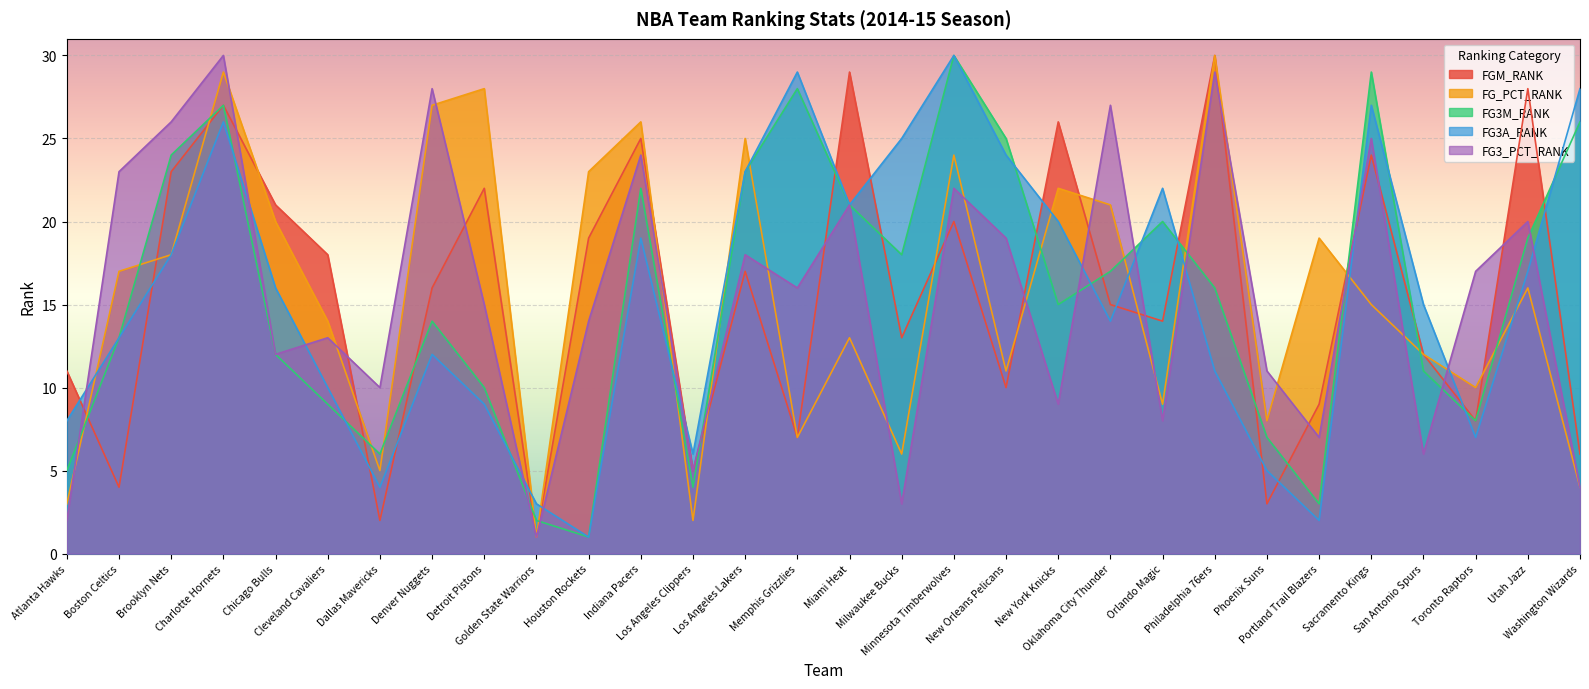

Reading left to right, list all the values displayed in this chart.

FGM_RANK: Atlanta Hawks=11	Boston Celtics=4	Brooklyn Nets=23	Charlotte Hornets=27	Chicago Bulls=21	Cleveland Cavaliers=18	Dallas Mavericks=2	Denver Nuggets=16	Detroit Pistons=22	Golden State Warriors=1	Houston Rockets=19	Indiana Pacers=25	Los Angeles Clippers=5	Los Angeles Lakers=17	Memphis Grizzlies=7	Miami Heat=29	Milwaukee Bucks=13	Minnesota Timberwolves=20	New Orleans Pelicans=10	New York Knicks=26	Oklahoma City Thunder=15	Orlando Magic=14	Philadelphia 76ers=30	Phoenix Suns=3	Portland Trail Blazers=9	Sacramento Kings=24	San Antonio Spurs=12	Toronto Raptors=8	Utah Jazz=28	Washington Wizards=6
FG_PCT_RANK: Atlanta Hawks=3	Boston Celtics=17	Brooklyn Nets=18	Charlotte Hornets=29	Chicago Bulls=20	Cleveland Cavaliers=14	Dallas Mavericks=5	Denver Nuggets=27	Detroit Pistons=28	Golden State Warriors=1	Houston Rockets=23	Indiana Pacers=26	Los Angeles Clippers=2	Los Angeles Lakers=25	Memphis Grizzlies=7	Miami Heat=13	Milwaukee Bucks=6	Minnesota Timberwolves=24	New Orleans Pelicans=11	New York Knicks=22	Oklahoma City Thunder=21	Orlando Magic=9	Philadelphia 76ers=30	Phoenix Suns=8	Portland Trail Blazers=19	Sacramento Kings=15	San Antonio Spurs=12	Toronto Raptors=10	Utah Jazz=16	Washington Wizards=4
FG3M_RANK: Atlanta Hawks=5	Boston Celtics=13	Brooklyn Nets=24	Charlotte Hornets=27	Chicago Bulls=12	Cleveland Cavaliers=9	Dallas Mavericks=6	Denver Nuggets=14	Detroit Pistons=10	Golden State Warriors=2	Houston Rockets=1	Indiana Pacers=22	Los Angeles Clippers=4	Los Angeles Lakers=23	Memphis Grizzlies=28	Miami Heat=21	Milwaukee Bucks=18	Minnesota Timberwolves=30	New Orleans Pelicans=25	New York Knicks=15	Oklahoma City Thunder=17	Orlando Magic=20	Philadelphia 76ers=16	Phoenix Suns=7	Portland Trail Blazers=3	Sacramento Kings=29	San Antonio Spurs=11	Toronto Raptors=8	Utah Jazz=19	Washington Wizards=26
FG3A_RANK: Atlanta Hawks=8	Boston Celtics=13	Brooklyn Nets=18	Charlotte Hornets=26	Chicago Bulls=16	Cleveland Cavaliers=10	Dallas Mavericks=4	Denver Nuggets=12	Detroit Pistons=9	Golden State Warriors=3	Houston Rockets=1	Indiana Pacers=19	Los Angeles Clippers=6	Los Angeles Lakers=23	Memphis Grizzlies=29	Miami Heat=21	Milwaukee Bucks=25	Minnesota Timberwolves=30	New Orleans Pelicans=24	New York Knicks=20	Oklahoma City Thunder=14	Orlando Magic=22	Philadelphia 76ers=11	Phoenix Suns=5	Portland Trail Blazers=2	Sacramento Kings=27	San Antonio Spurs=15	Toronto Raptors=7	Utah Jazz=17	Washington Wizards=28
FG3_PCT_RANK: Atlanta Hawks=2	Boston Celtics=23	Brooklyn Nets=26	Charlotte Hornets=30	Chicago Bulls=12	Cleveland Cavaliers=13	Dallas Mavericks=10	Denver Nuggets=28	Detroit Pistons=15	Golden State Warriors=1	Houston Rockets=14	Indiana Pacers=24	Los Angeles Clippers=5	Los Angeles Lakers=18	Memphis Grizzlies=16	Miami Heat=21	Milwaukee Bucks=3	Minnesota Timberwolves=22	New Orleans Pelicans=19	New York Knicks=9	Oklahoma City Thunder=27	Orlando Magic=8	Philadelphia 76ers=29	Phoenix Suns=11	Portland Trail Blazers=7	Sacramento Kings=25	San Antonio Spurs=6	Toronto Raptors=17	Utah Jazz=20	Washington Wizards=4